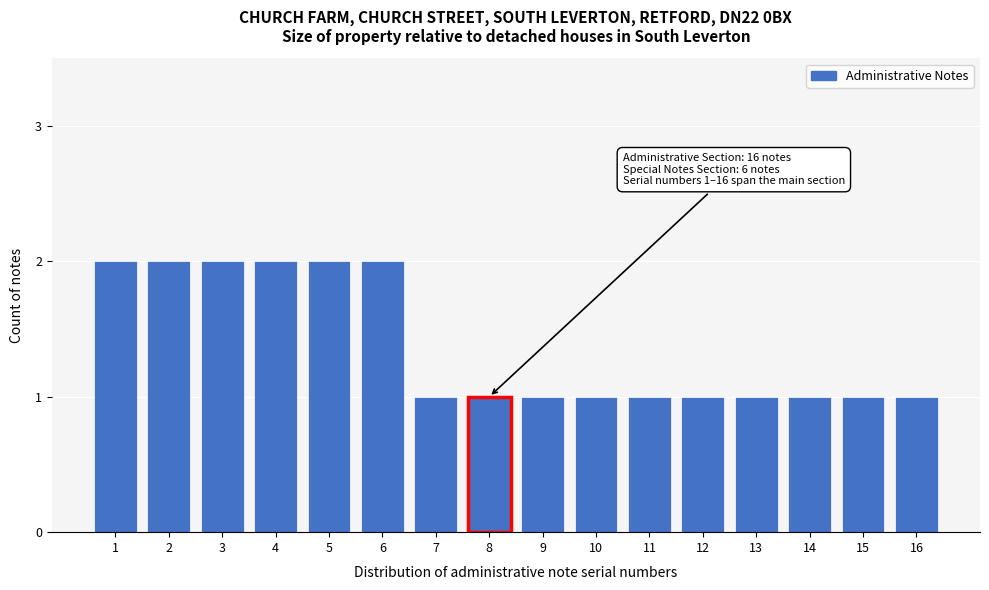

Reading left to right, extract all data points from this chart.

1=2	2=2	3=2	4=2	5=2	6=2	7=1	8=1	9=1	10=1	11=1	12=1	13=1	14=1	15=1	16=1